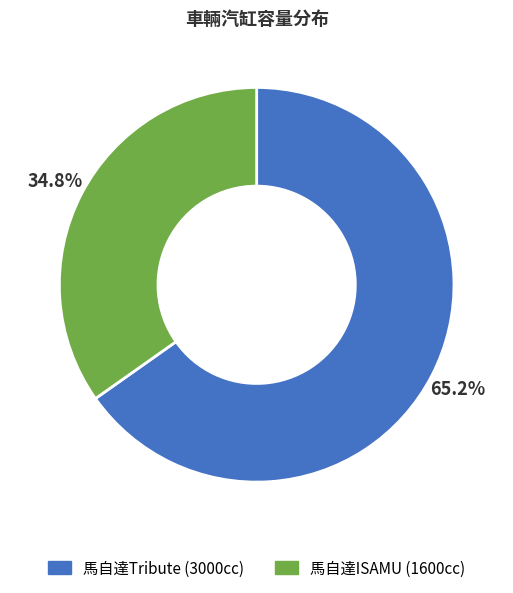

Is there a majority slice in this chart?

Yes